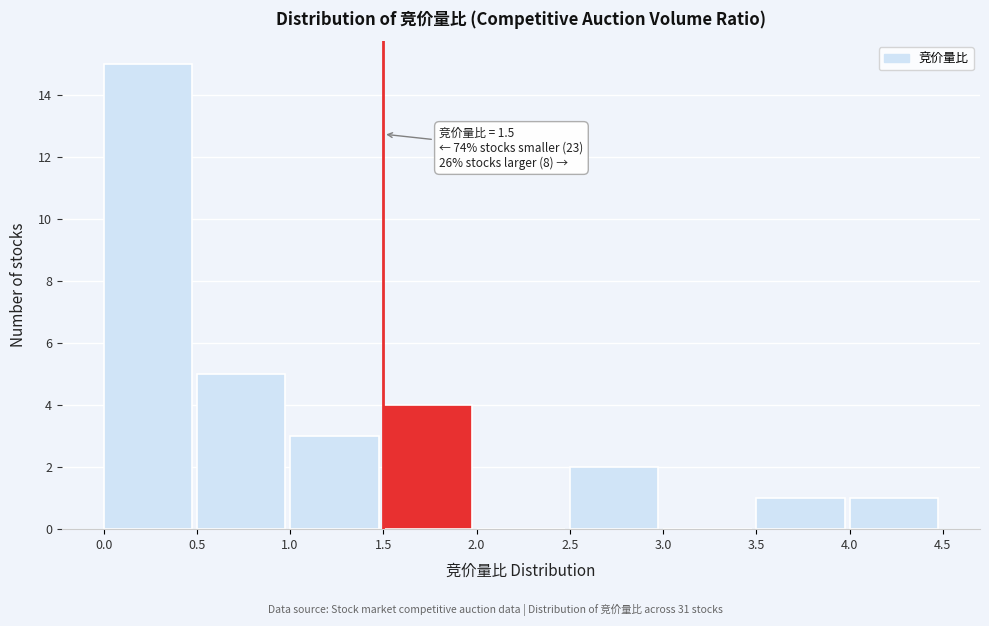

Over which range of the x-axis is the bar tallest?

0.0 to 0.5